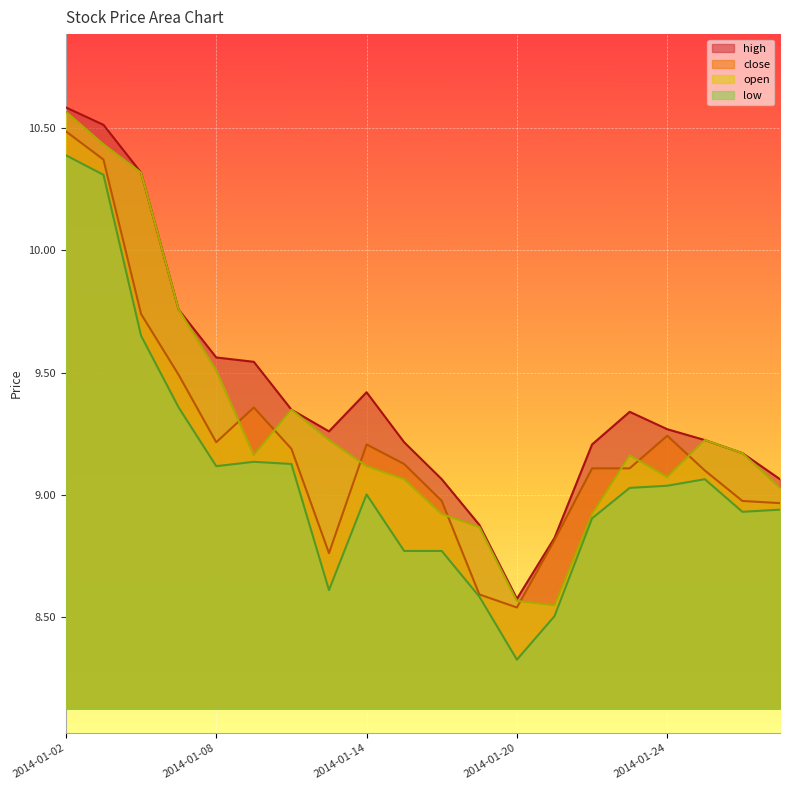

True or false: high and open cross at least once.

False